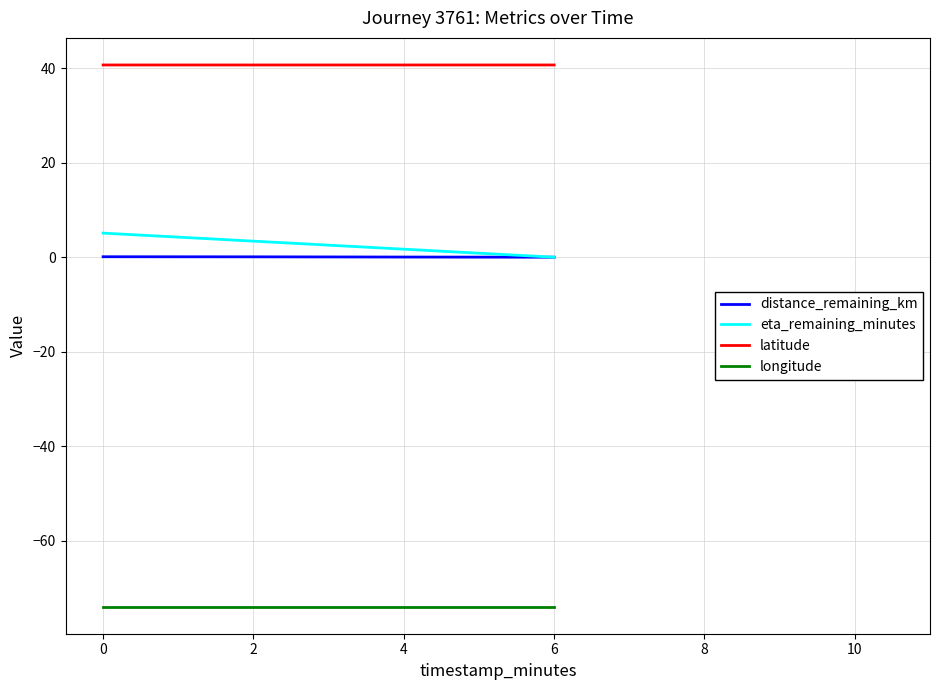

The value of longitude at 2 is -97.4. True or false?

False